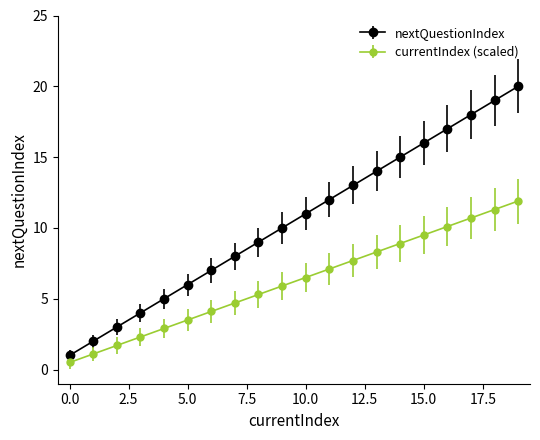

What is the greatest value displayed?

20.0